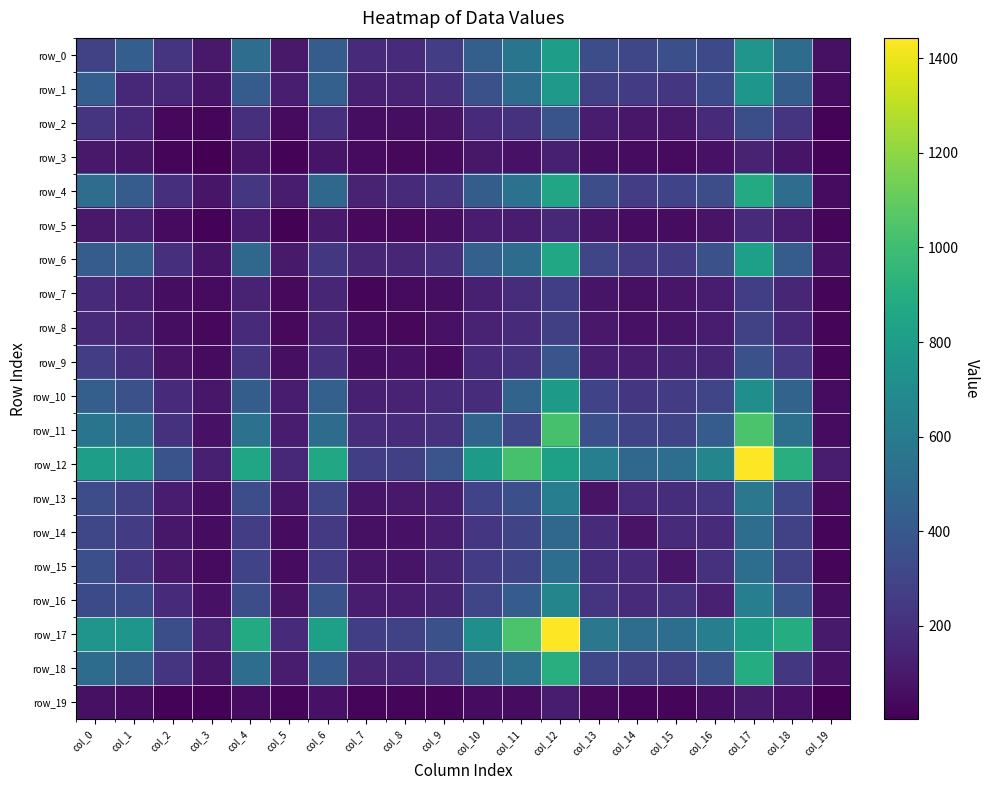

Which series changed the most between col_1 and col_10?

row_1